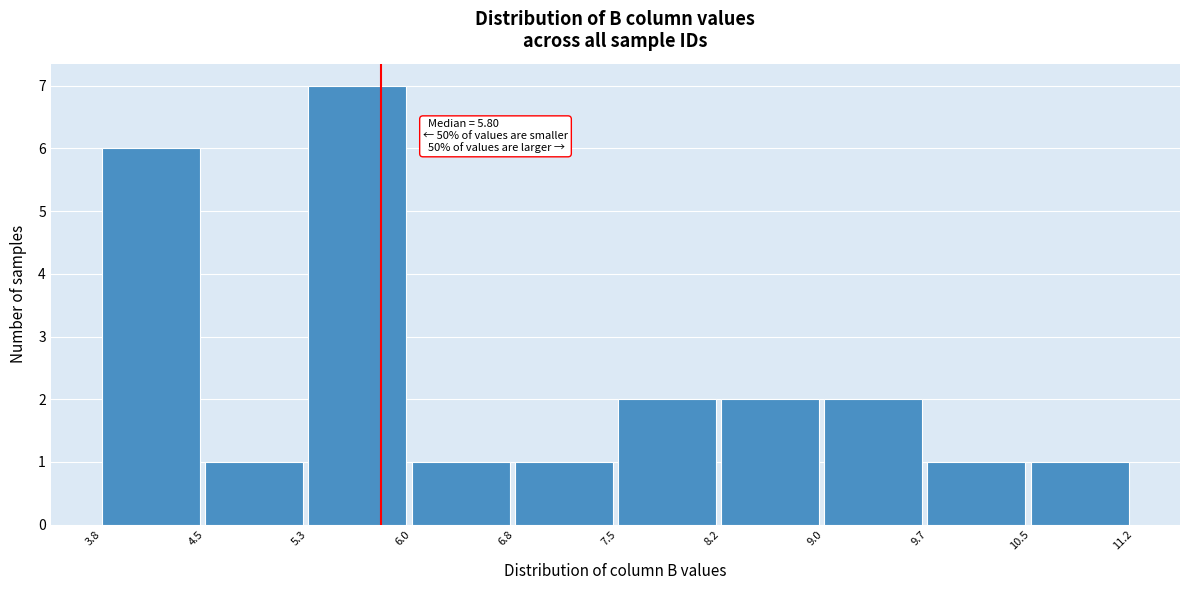

Over which range of the x-axis is the bar tallest?

5.3 to 6.0